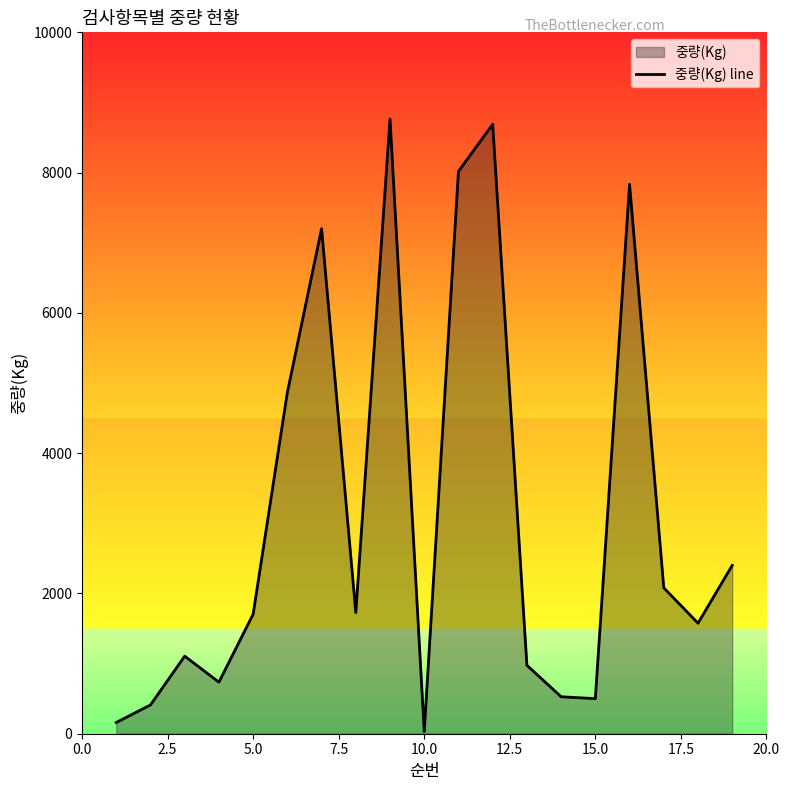

What is the greatest value displayed?

8763